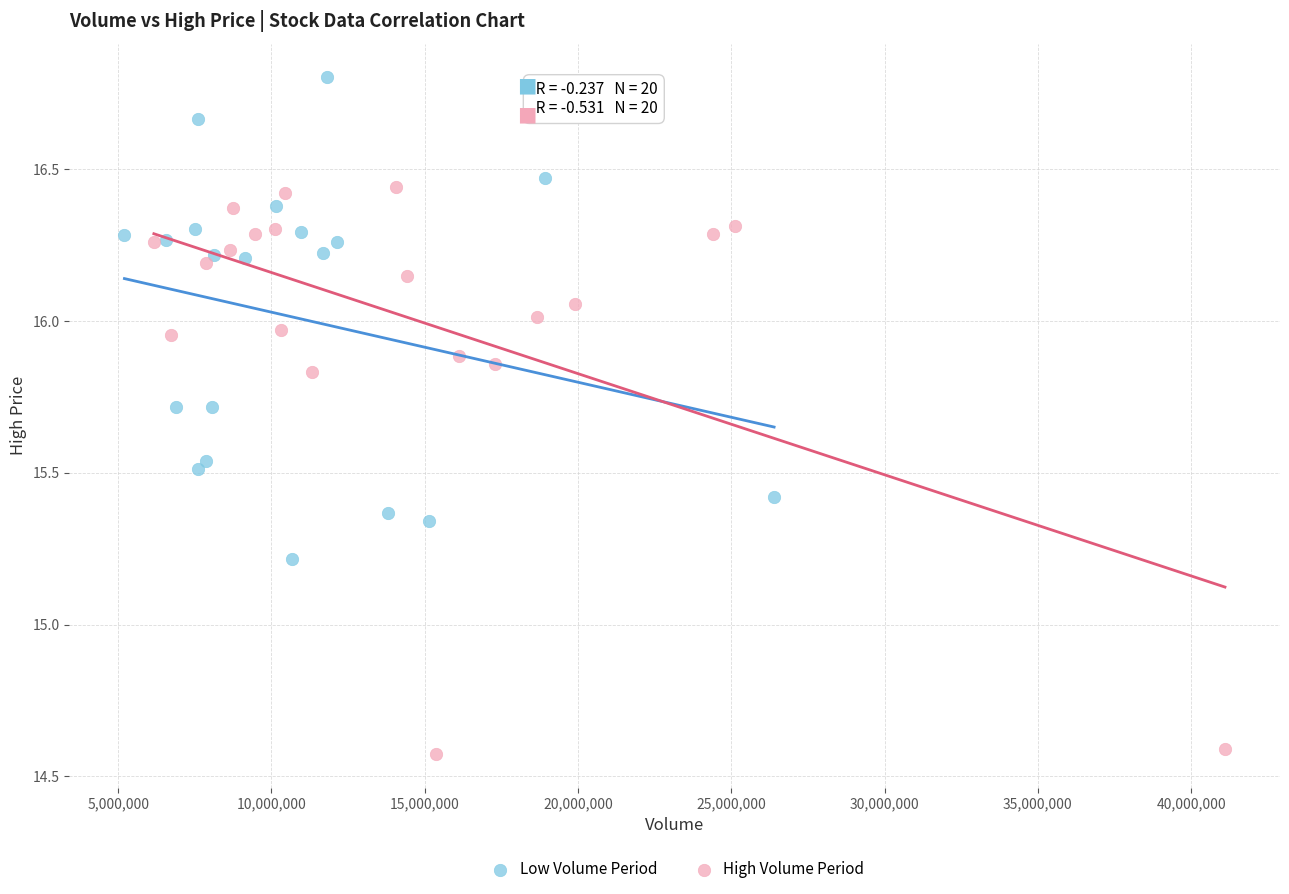

Which series contains the lowest Y value?

High Volume Period